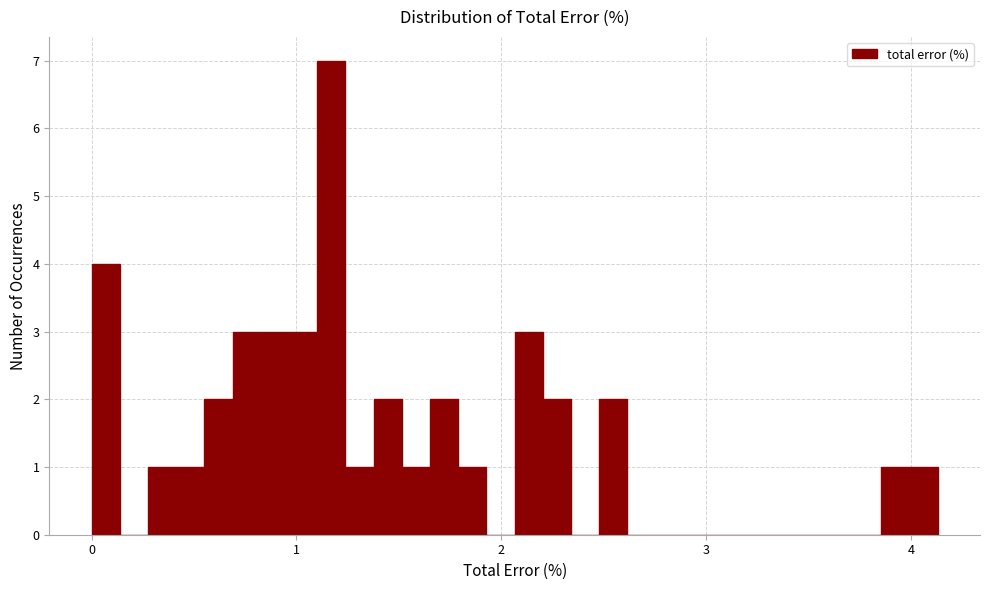

Around what value on the x-axis is the tallest bar? Give the approximate position of its centre, as read against the axis.

1.2